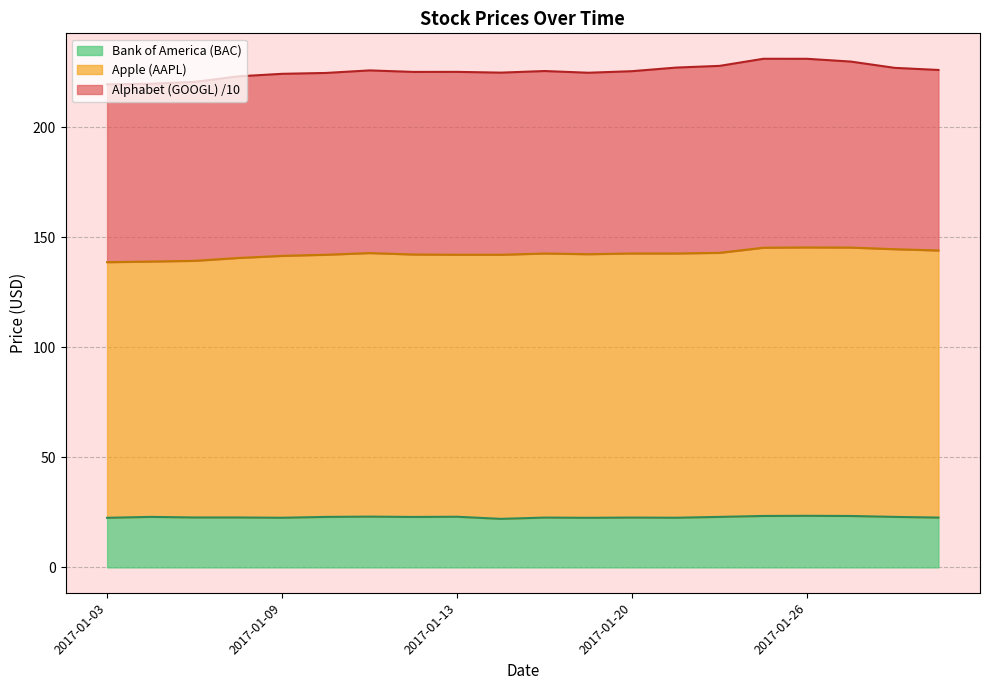

At how many categories does at least one series exceed 81?

20